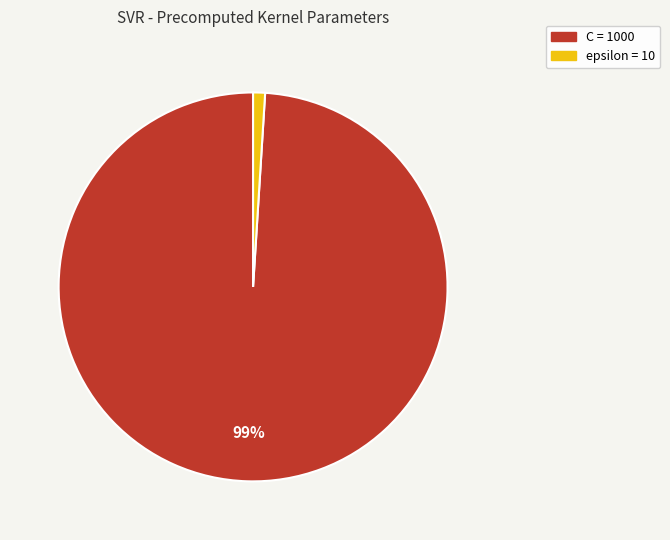

Combined, do C and epsilon account for over 50%?

Yes